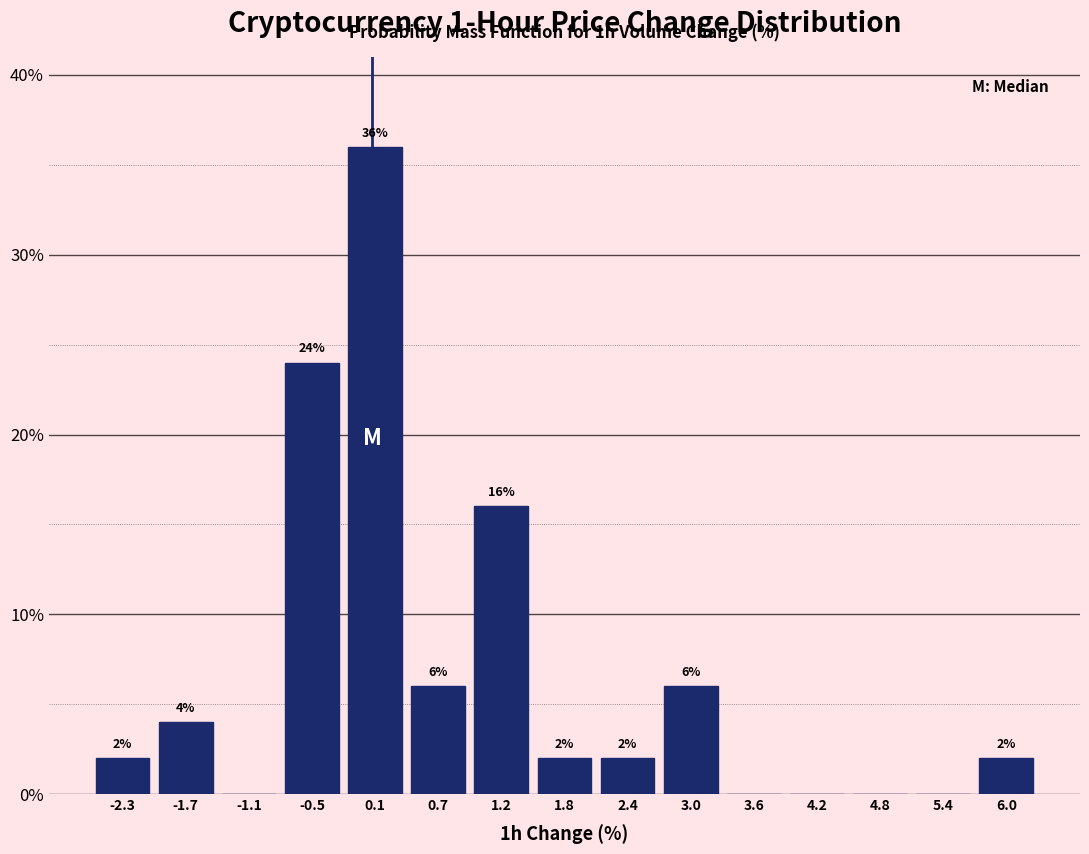

Over which range of the x-axis is the bar tallest?

-0.23 to 0.36